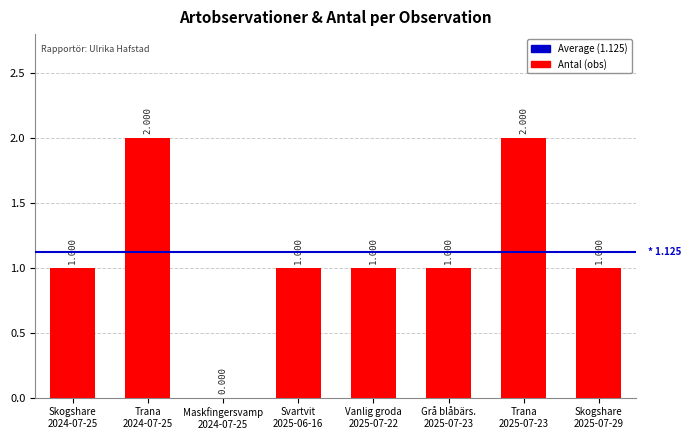

What is the difference between the values at Trana
2024-07-25 and Maskfingersvamp
2024-07-25?

2